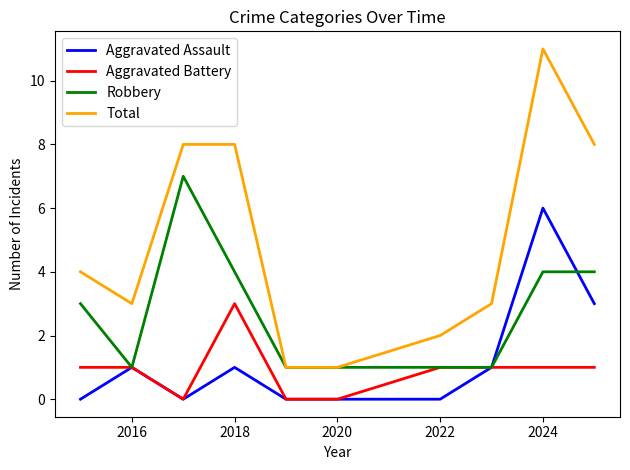

Which series has the largest total across all categories?

Total